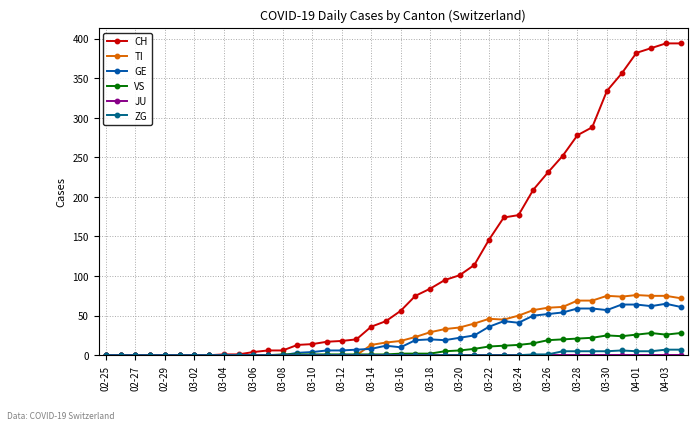

Count the number of categories in the chart.

40